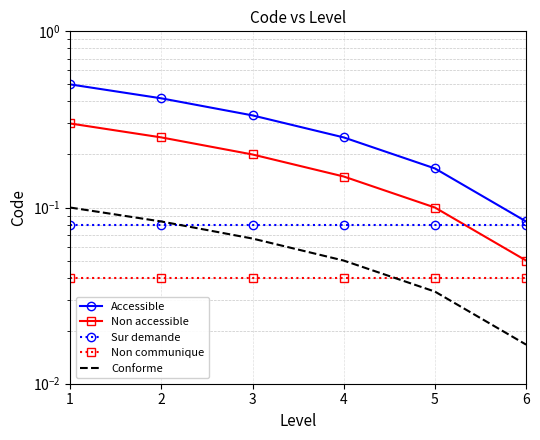

Which series has the largest total across all categories?

Accessible